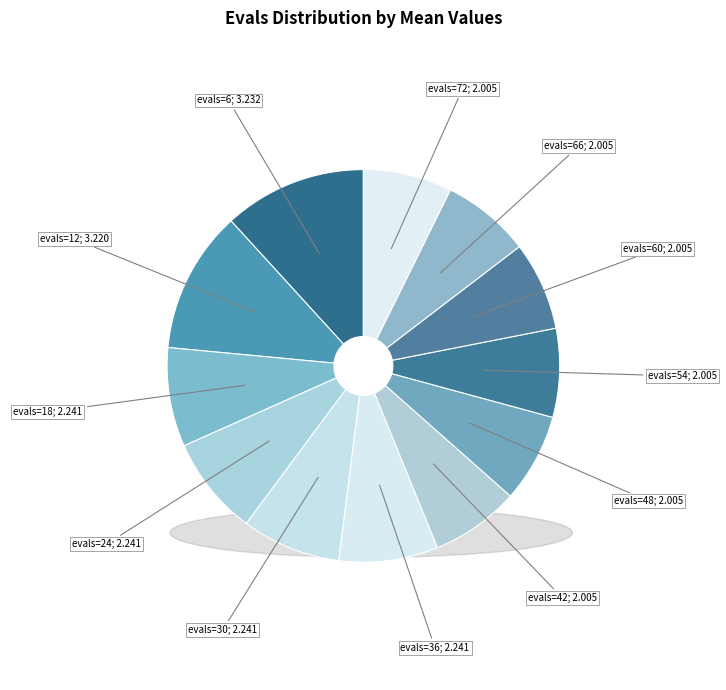

To the nearest percent, what is the difference between the largest and smallest slice percentages?

4%